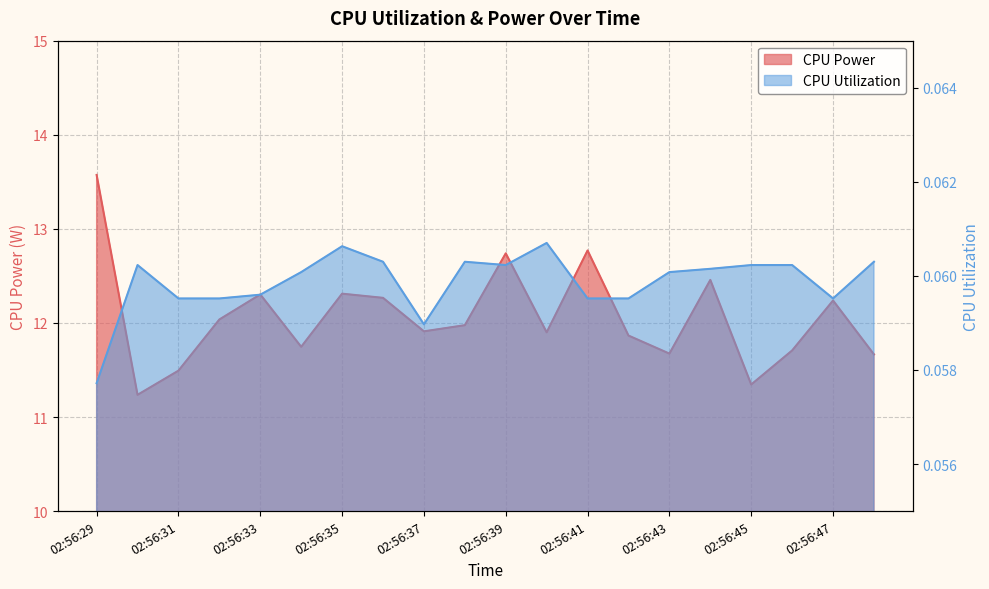

Reading left to right, extract all data points from this chart.

CPU Power: 13.6	11.2	11.5	12.0	12.3	11.7	12.3	12.3	11.9	12.0	12.7	11.9	12.8	11.9	11.7	12.5	11.3	11.7	12.2	11.7
CPU Utilization: 0.1	0.1	0.1	0.1	0.1	0.1	0.1	0.1	0.1	0.1	0.1	0.1	0.1	0.1	0.1	0.1	0.1	0.1	0.1	0.1